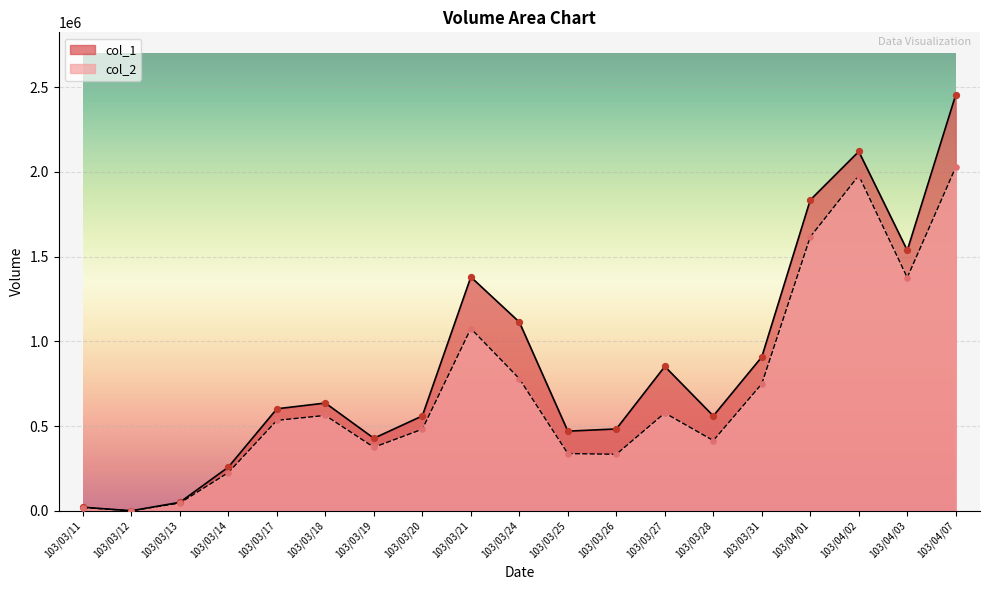

What are all the series names shown in the legend?

col_1, col_2